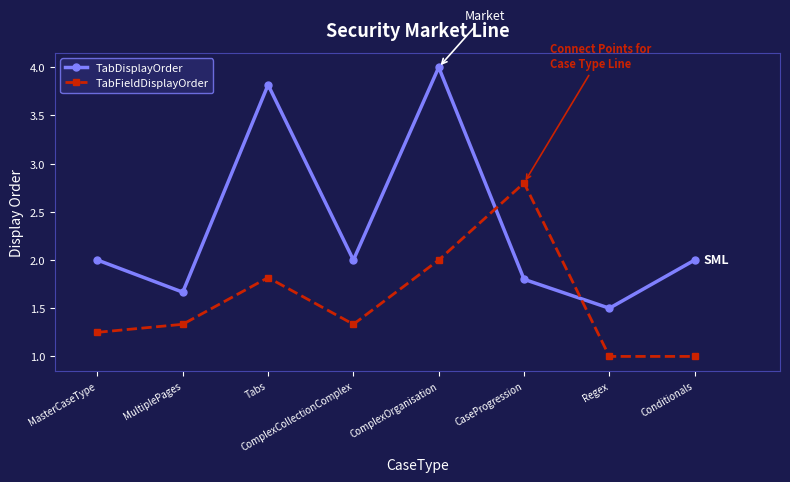

Which series has the widest spread of values?

TabDisplayOrder